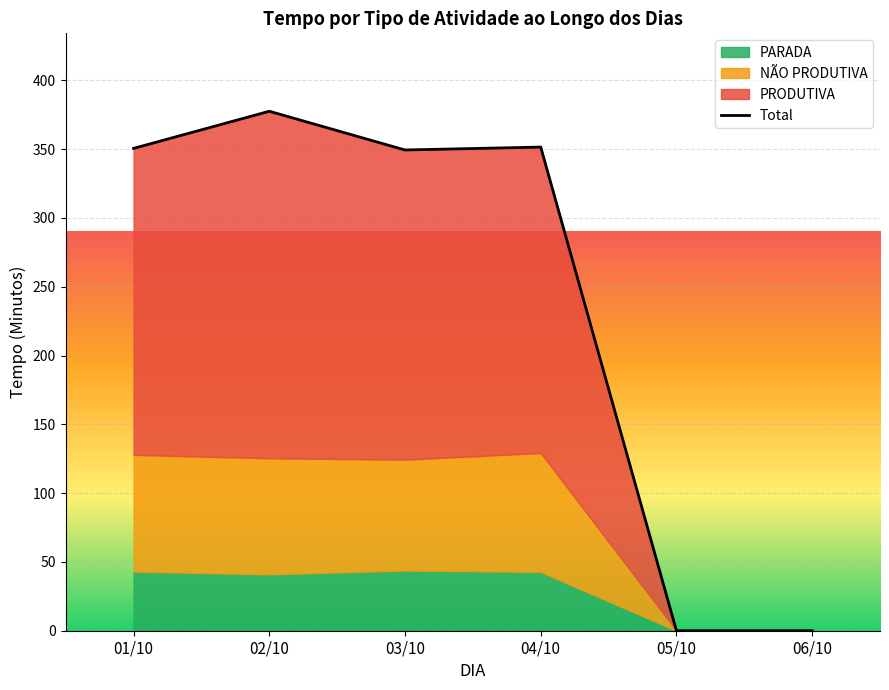

What is the greatest value displayed?

252.2